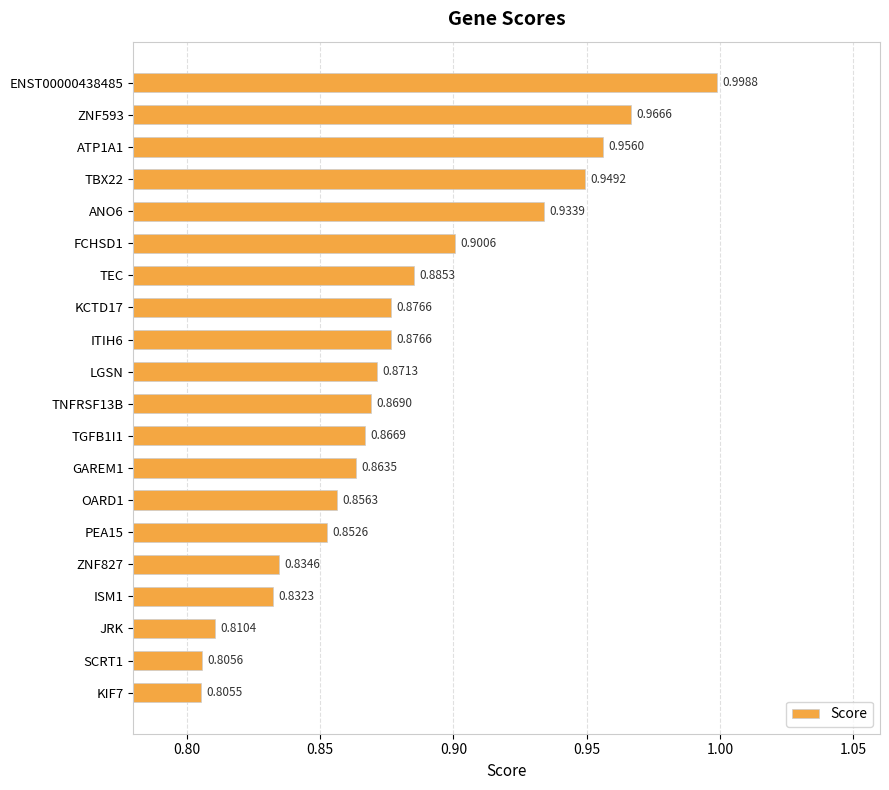

What is the sum of all values?

17.6